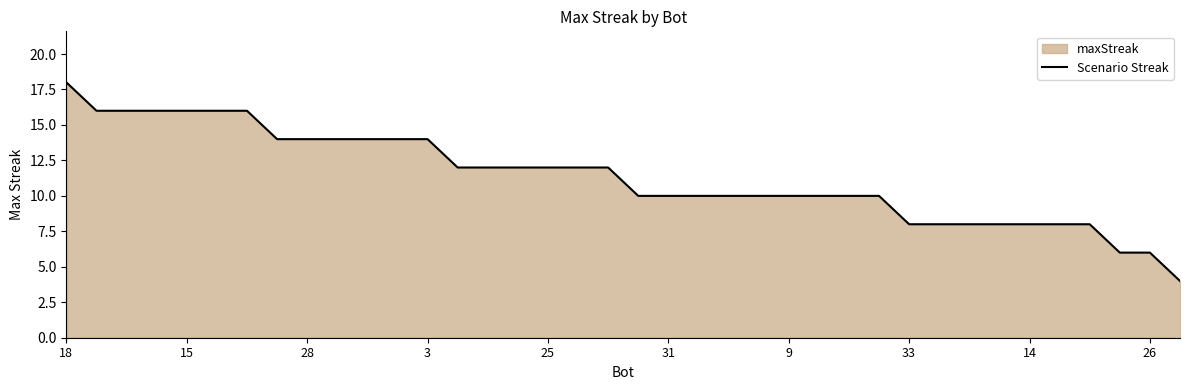

True or false: the data shows 14 at 28.

True